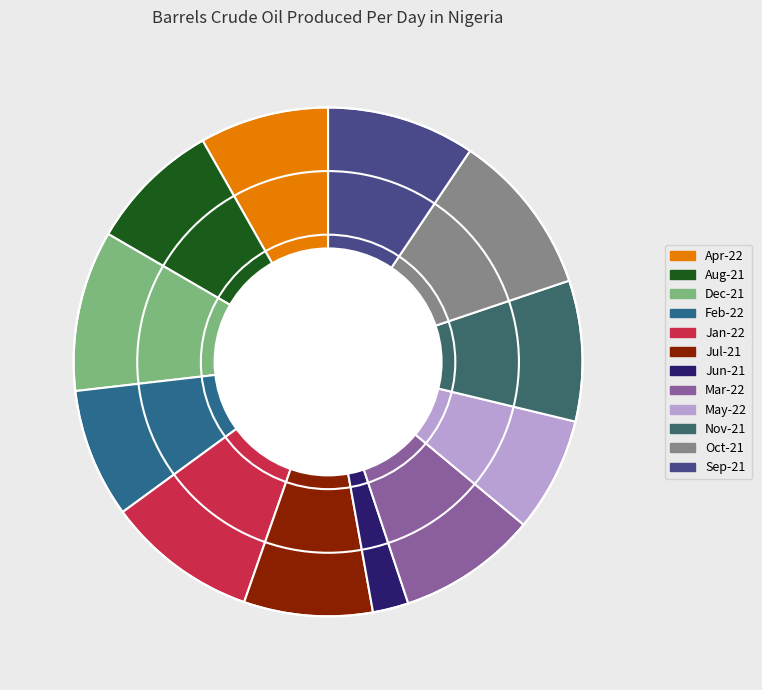

Does Aug-21 represent more than half of the total?

No